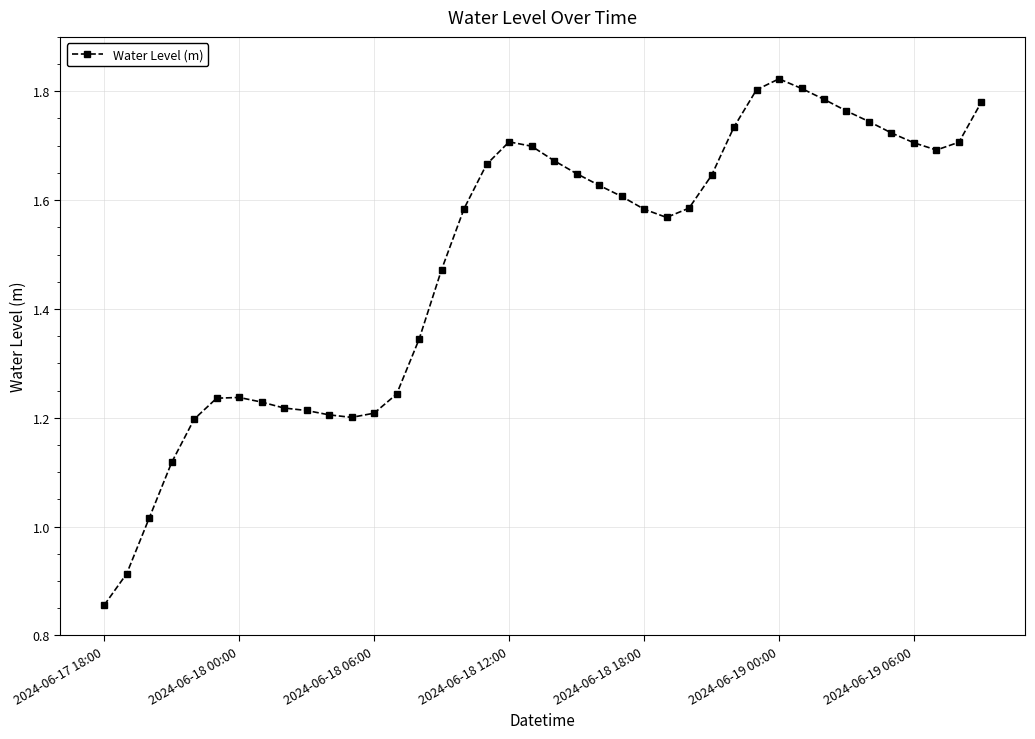

True or false: there are more than 2 points higher than both neighbors.

True